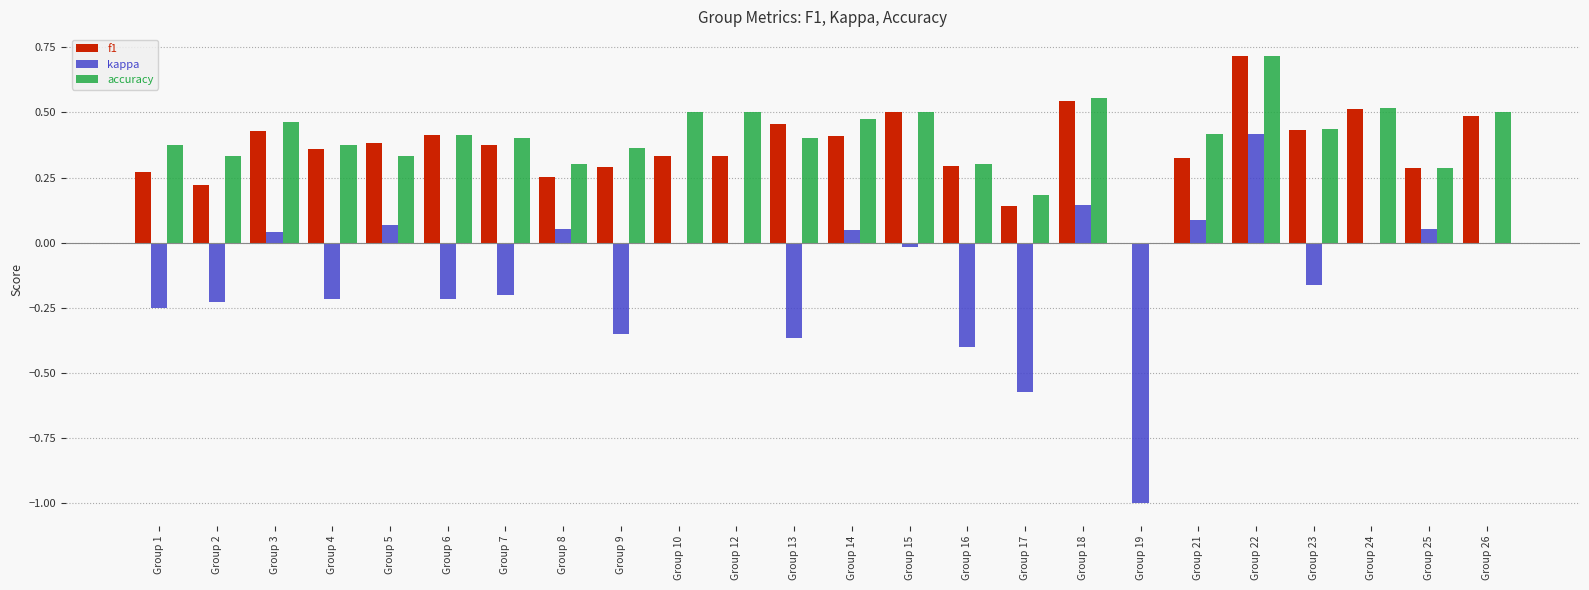

How many data points in accuracy are above 0?

23